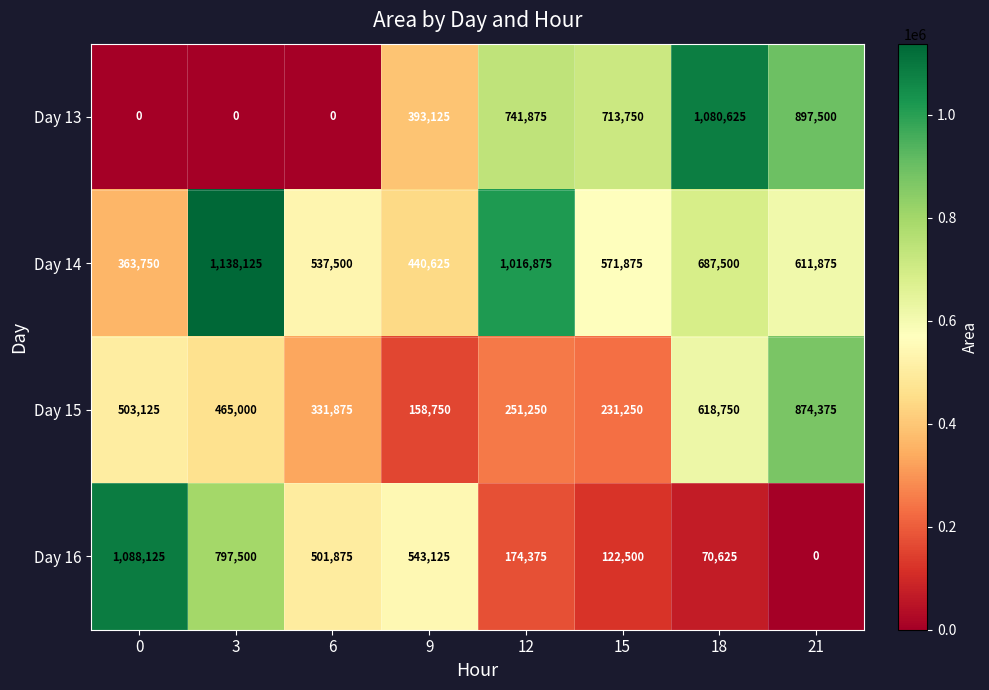

What is the greatest value displayed?

1138125